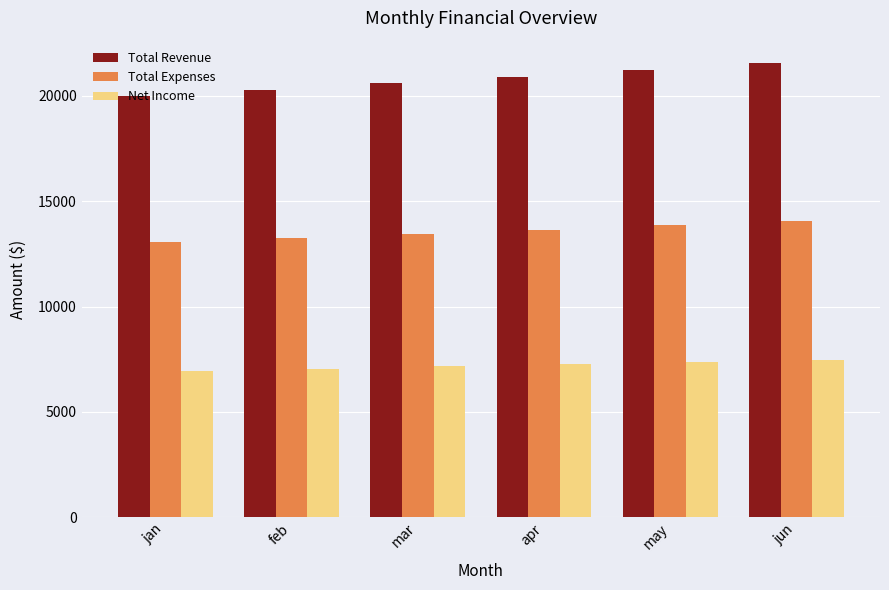

Which series has the largest total across all categories?

Total Revenue